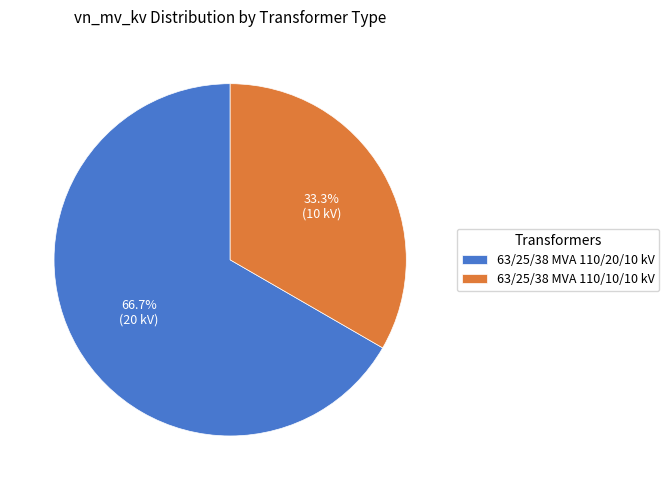

Is it true that 63/25/38 MVA 110/20/10 kV is 67% of the pie?

True